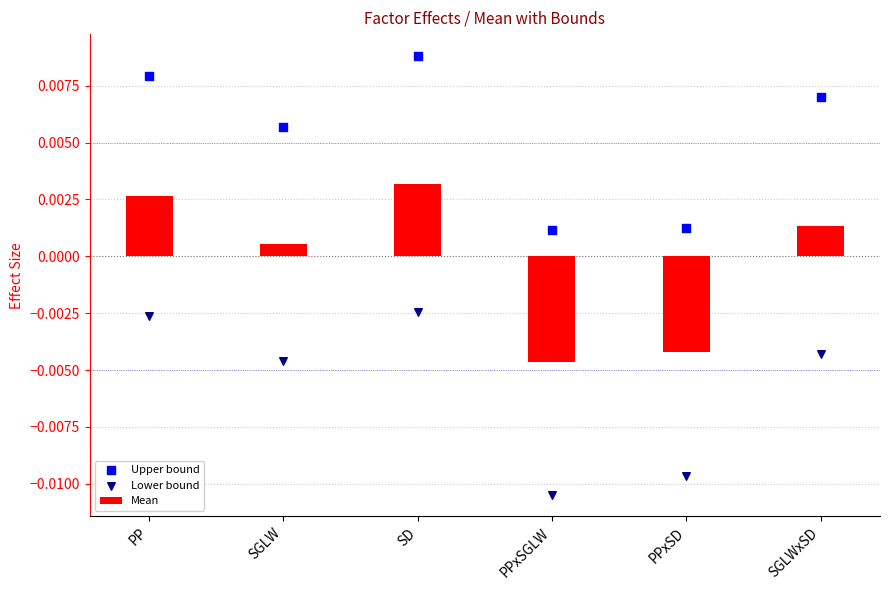

Which series has the widest spread of Y values?

Lower bound